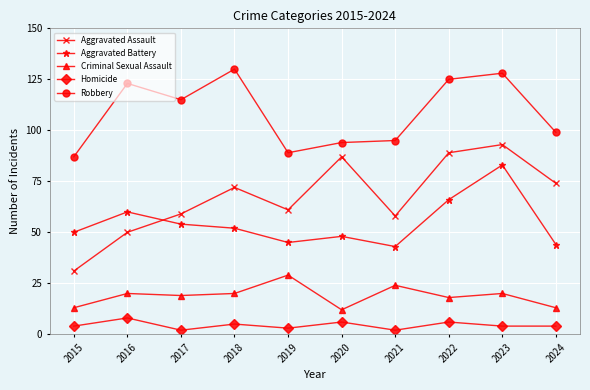

Rank the series by their maximum value, from lowest to highest.

Homicide, Criminal Sexual Assault, Aggravated Battery, Aggravated Assault, Robbery